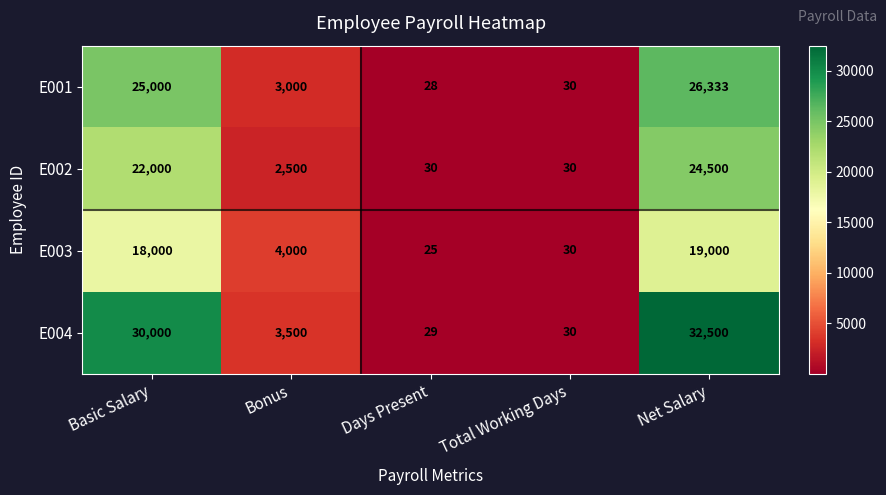

What is the difference between the maximum and minimum values in the E003 series?

18975